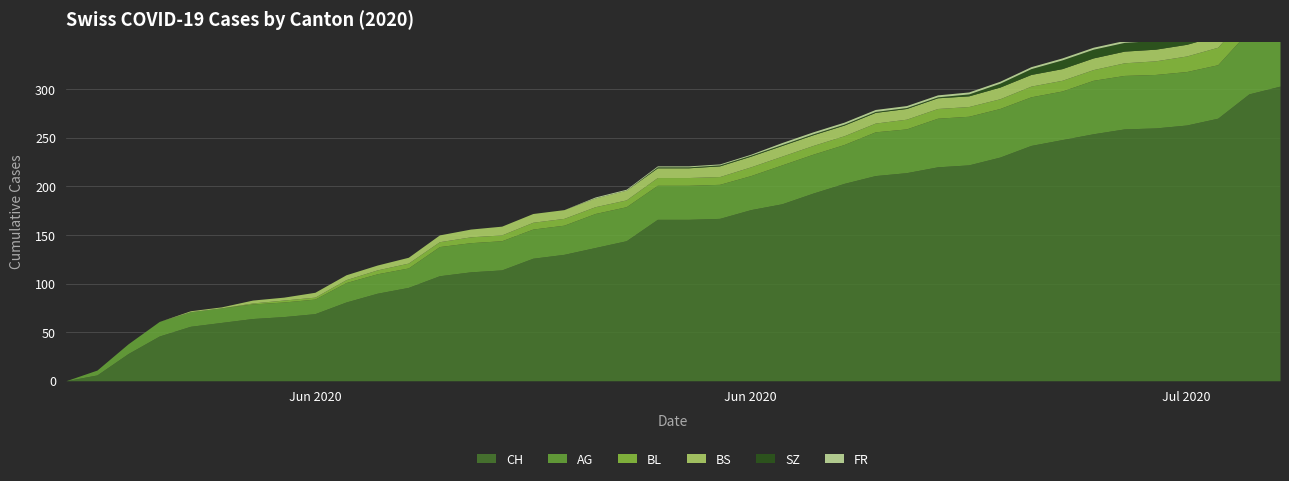

Which series has the widest spread of values?

CH